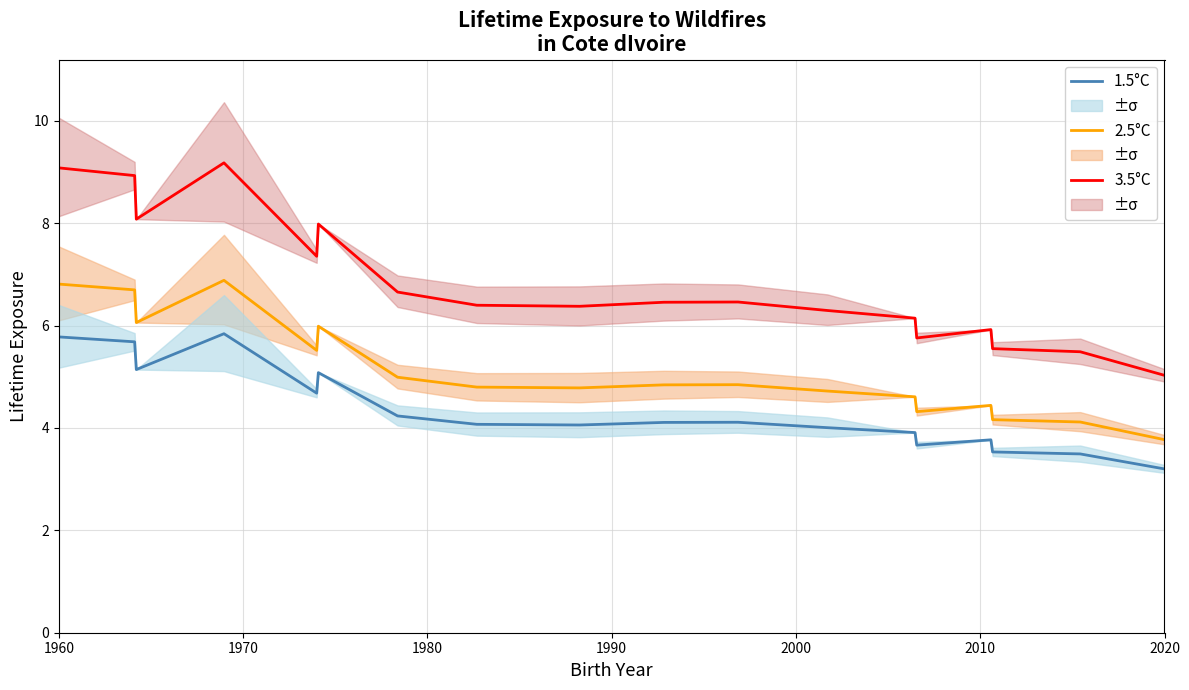

What is the minimum value for 2.5°C?

3.8